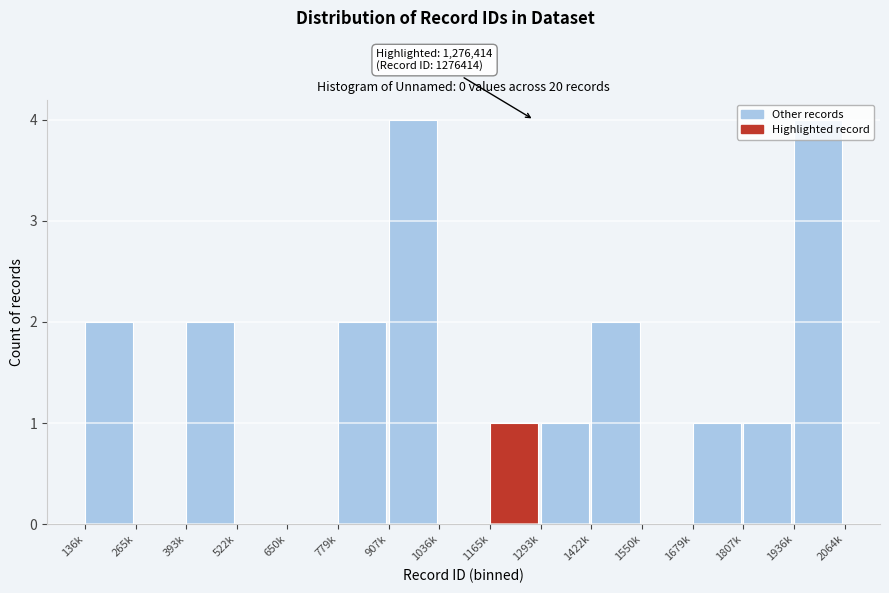

Approximately how many times larger is the value at 1165k compared to 1807k?

1.0